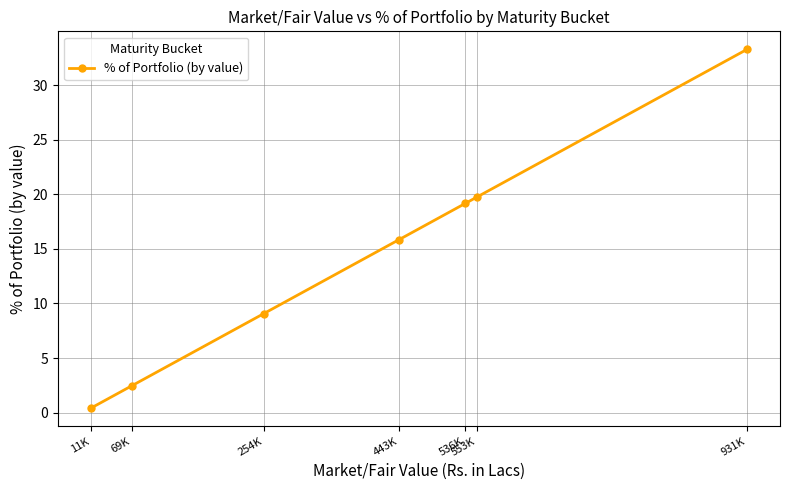

Reading left to right, list all the values displayed in this chart.

11K=0.4	69K=2.5	254K=9.1	443K=15.8	536K=19.2	553K=19.8	931K=33.3